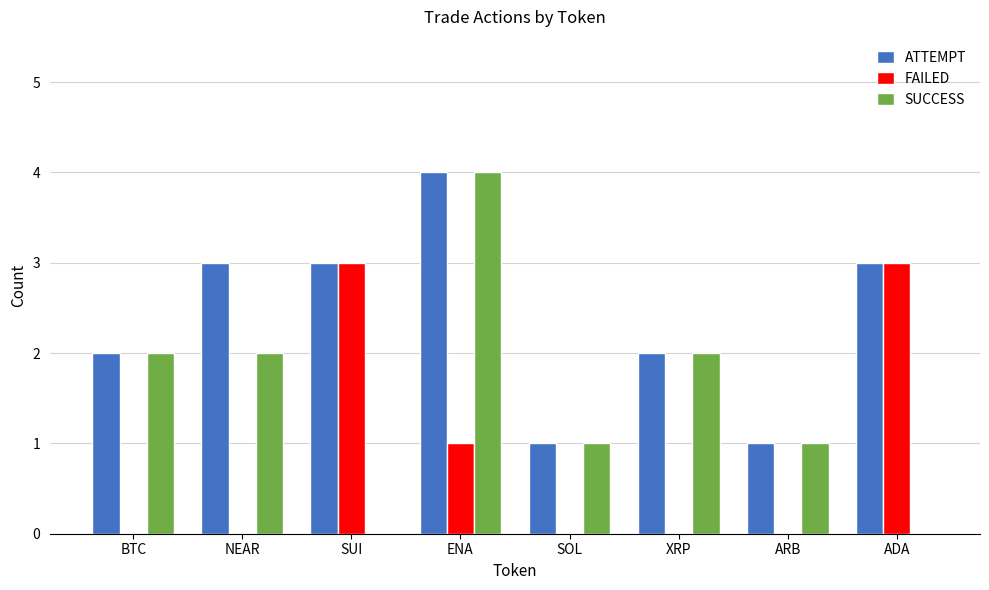

True or false: ATTEMPT has a value of 4 at XRP.

False